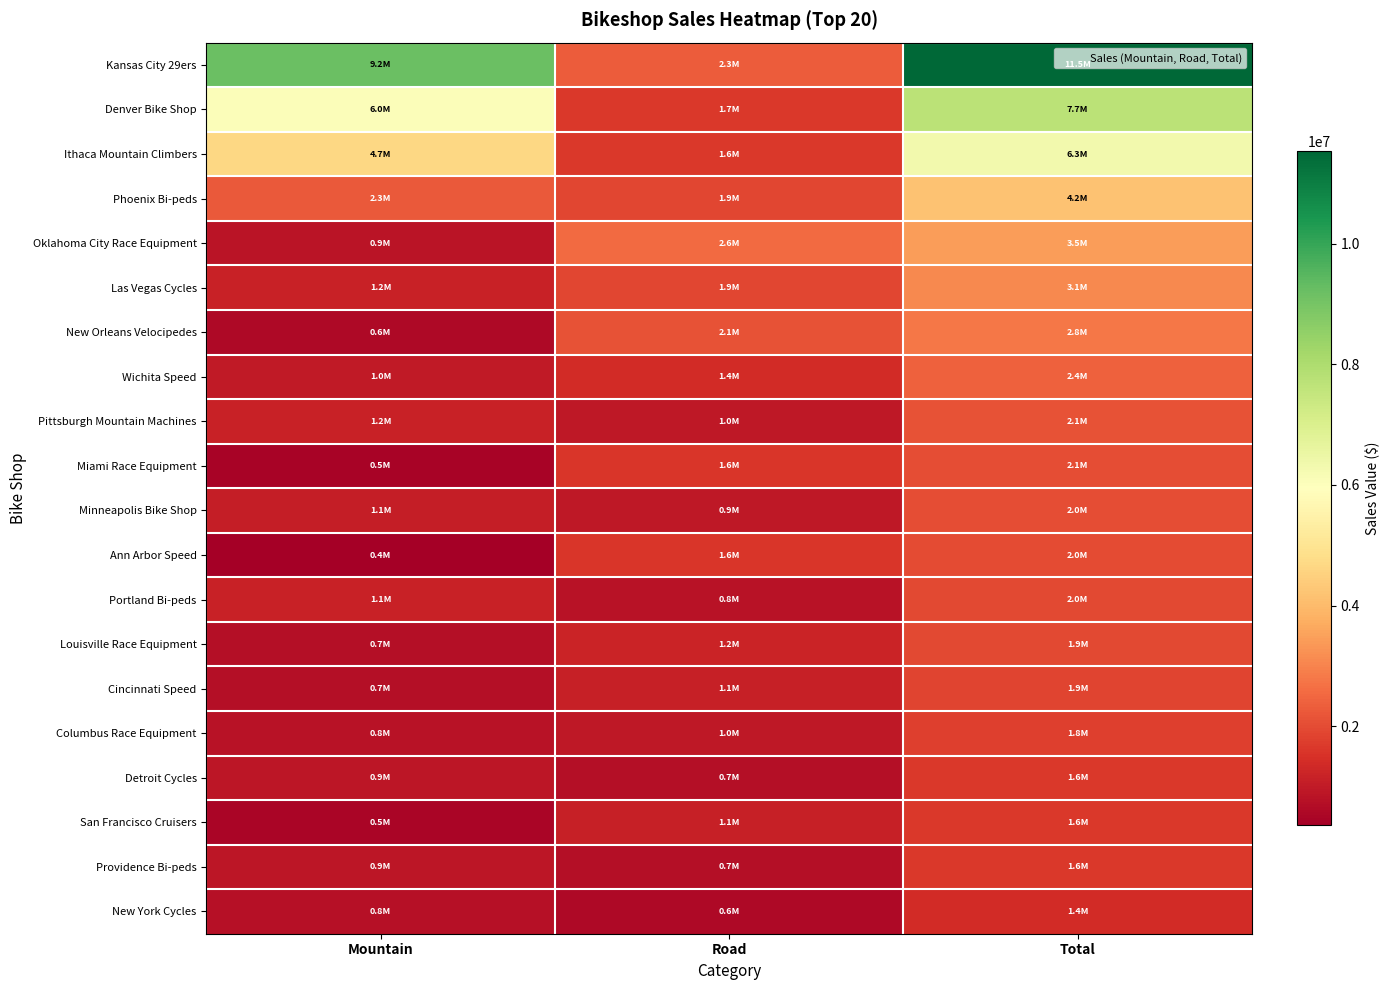

Reading left to right, what are all the values shown in this chart?

Kansas City 29ers: Mountain=9215950	Road=2319505	Total=11535455
Denver Bike Shop: Mountain=6038105	Road=1659565	Total=7697670
Ithaca Mountain Climbers: Mountain=4660325	Road=1639010	Total=6299335
Phoenix Bi-peds: Mountain=2257290	Road=1911245	Total=4168535
Oklahoma City Race Equipment: Mountain=868405	Road=2581635	Total=3450040
Las Vegas Cycles: Mountain=1171280	Road=1902335	Total=3073615
New Orleans Velocipedes: Mountain=619120	Road=2142705	Total=2761825
Wichita Speed: Mountain=987845	Road=1392540	Total=2380385
Pittsburgh Mountain Machines: Mountain=1185120	Road=960435	Total=2145555
Miami Race Equipment: Mountain=471415	Road=1585715	Total=2057130
Minneapolis Bike Shop: Mountain=1079130	Road=944090	Total=2023220
Ann Arbor Speed: Mountain=357595	Road=1616315	Total=1973910
Portland Bi-peds: Mountain=1148395	Road=823735	Total=1972130
Louisville Race Equipment: Mountain=741795	Road=1193005	Total=1934800
Cincinnati Speed: Mountain=716180	Road=1142855	Total=1859035
Columbus Race Equipment: Mountain=806570	Road=960435	Total=1767005
Detroit Cycles: Mountain=909650	Road=728195	Total=1637845
San Francisco Cruisers: Mountain=523780	Road=1116690	Total=1640470
Providence Bi-peds: Mountain=898055	Road=727655	Total=1625710
New York Cycles: Mountain=787800	Road=586825	Total=1374625